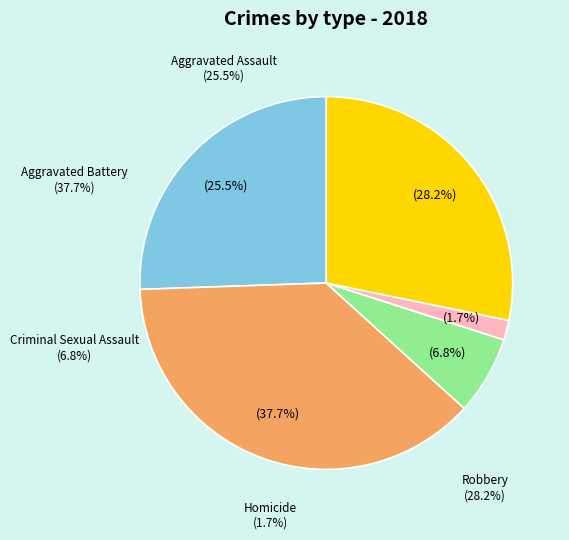

How much of the chart is everything except Aggravated Assault?

74.5%